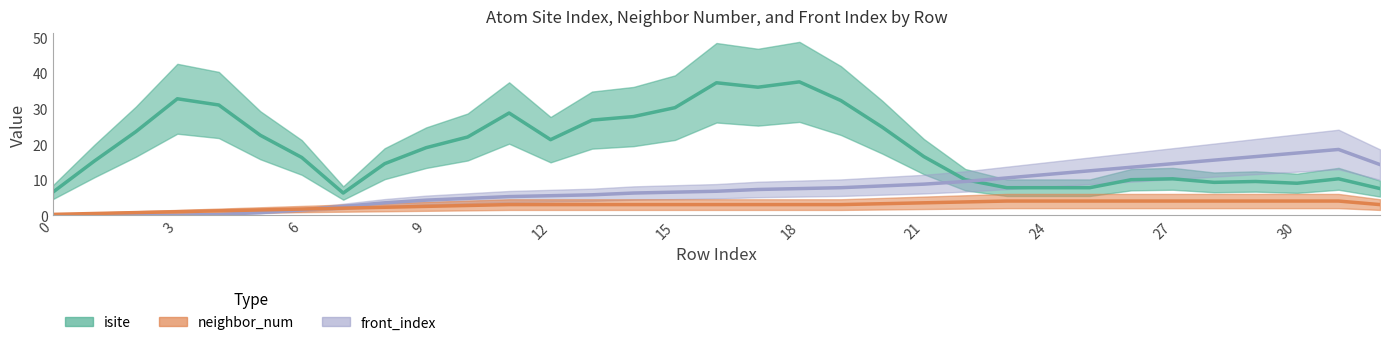

After their last crossing, which series has the higher values: isite or neighbor_num?

isite